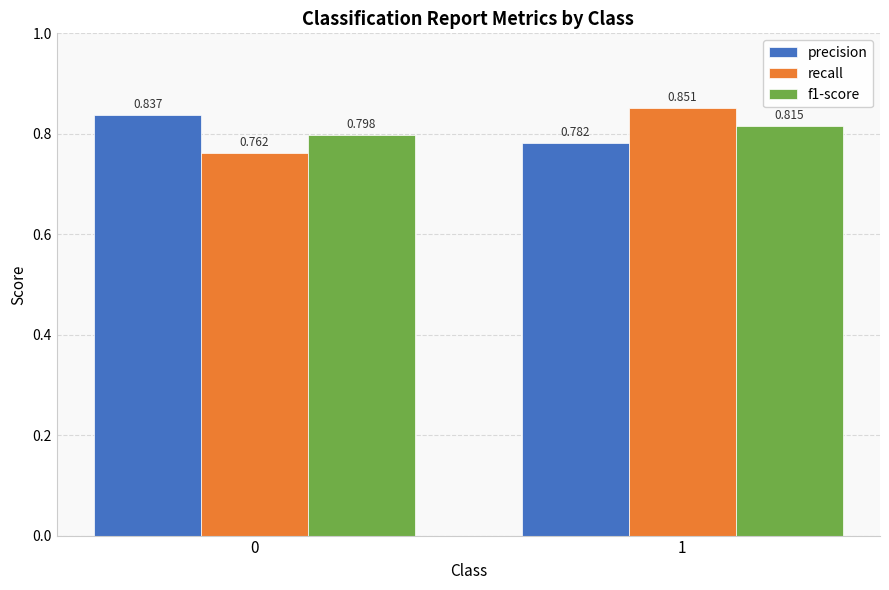

At which label does f1-score reach its peak?

1